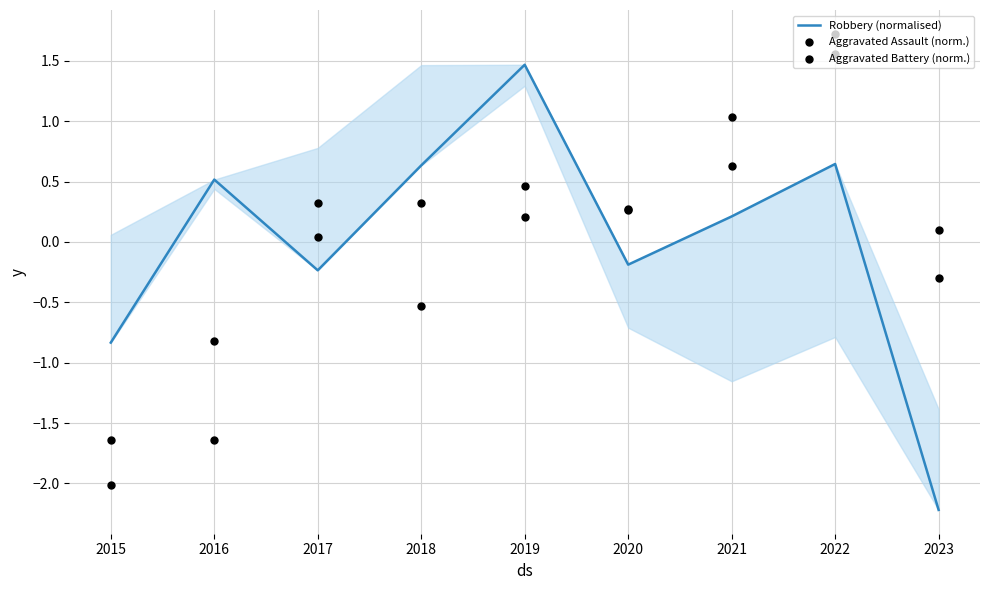

Which series contains the lowest Y value?

Robbery (normalised)